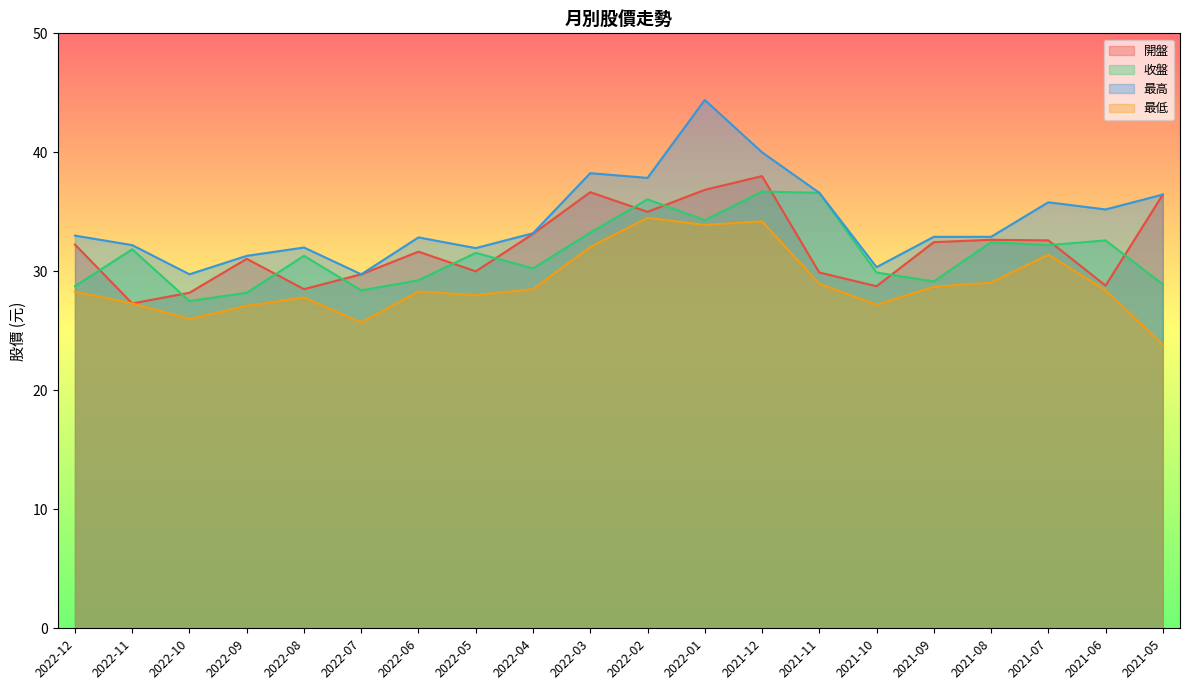

What are all the series names shown in the legend?

開盤, 收盤, 最高, 最低